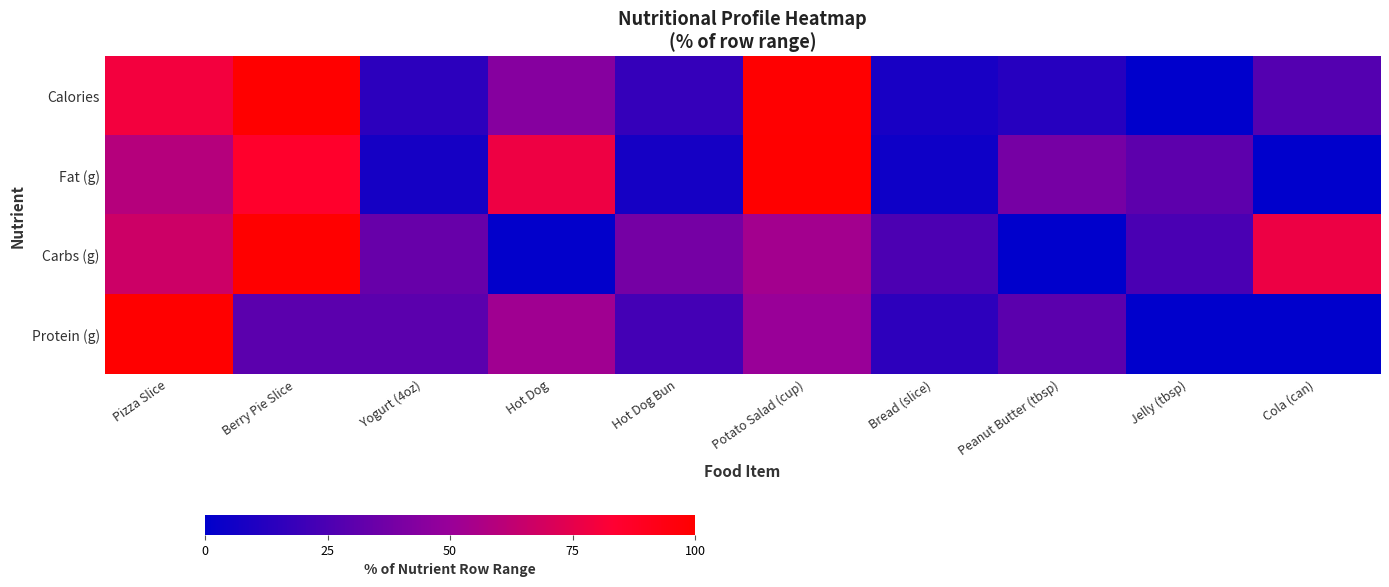

Which series has the largest range (max minus min)?

Calories